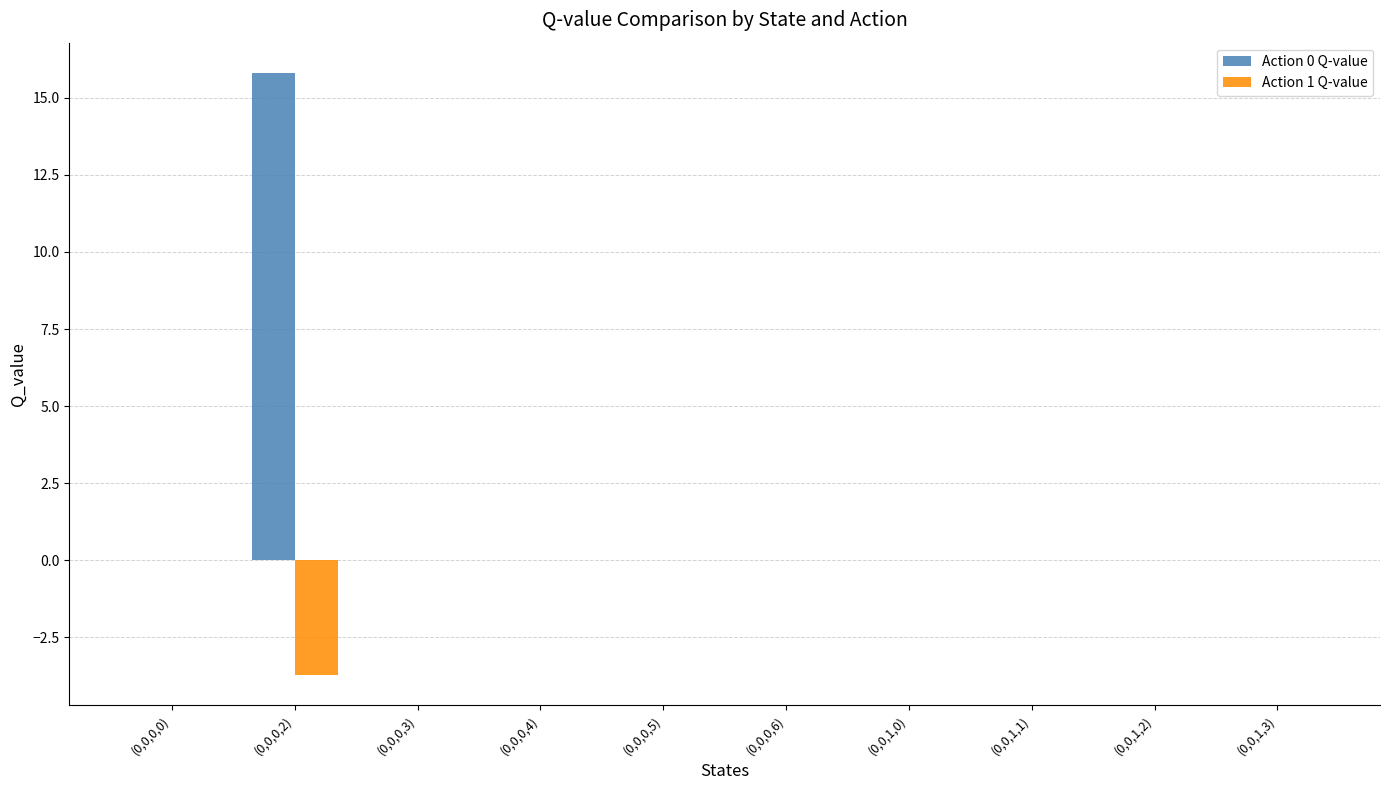

What is the maximum value shown in the chart?

15.8